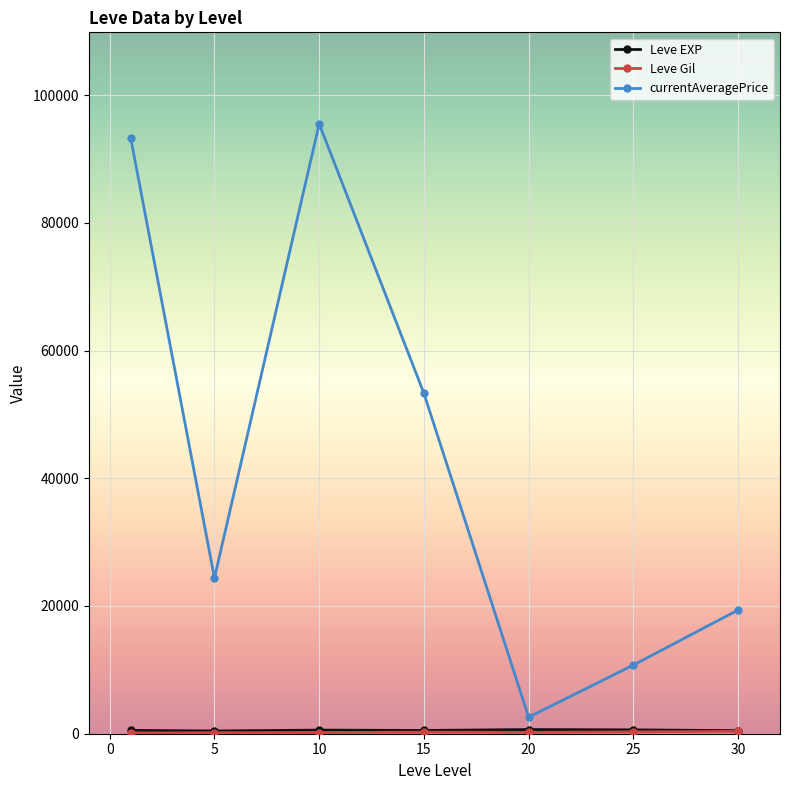

Which series has the largest total across all categories?

currentAveragePrice